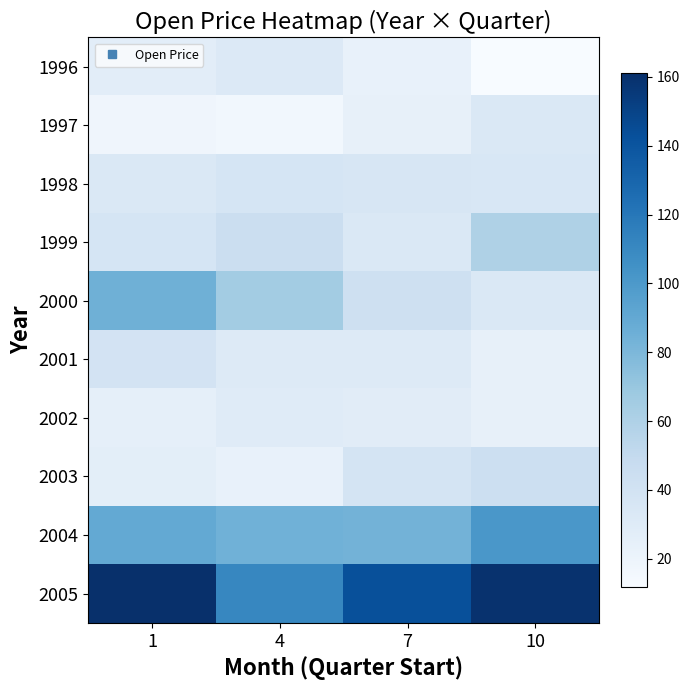

What is the total value across all series at 4?

475.6